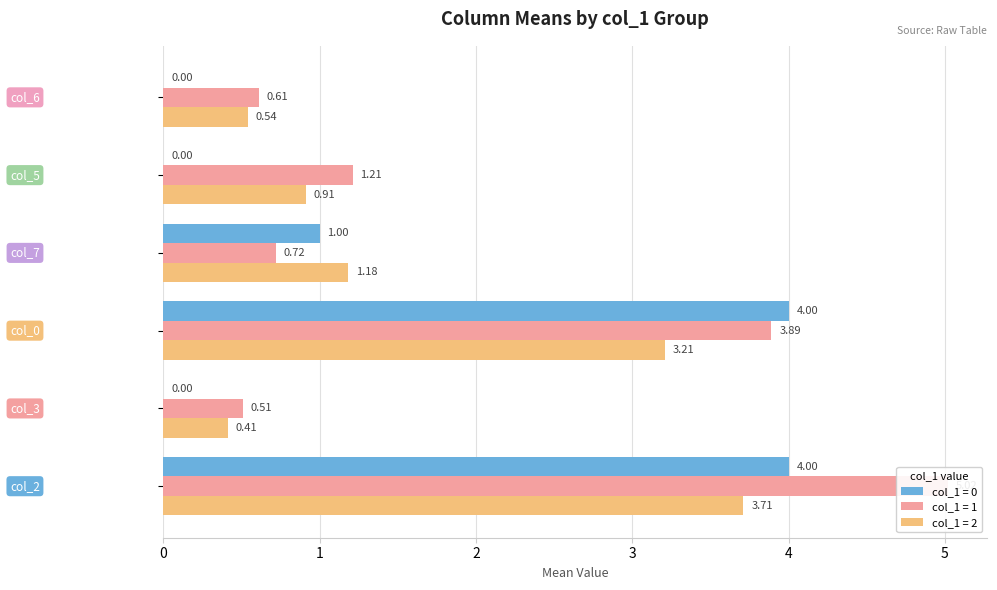

At which category does the chart reach its minimum across all series?

col_3